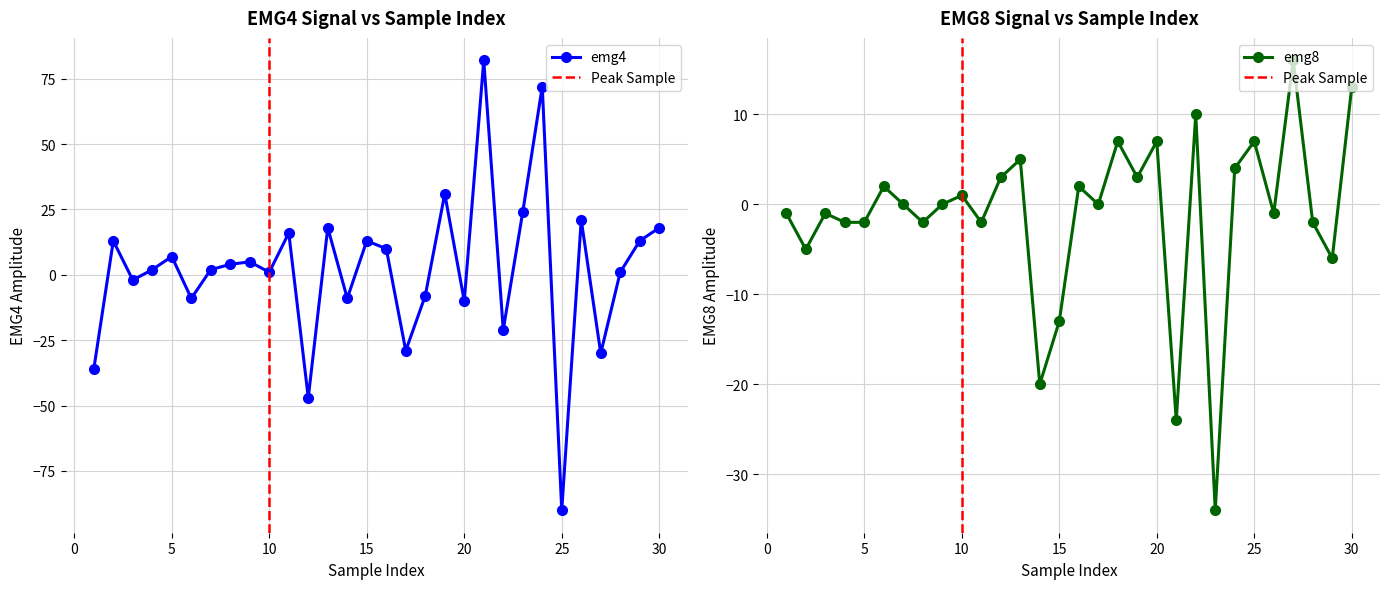

The emg8 series shows -1 at 1. True or false?

True